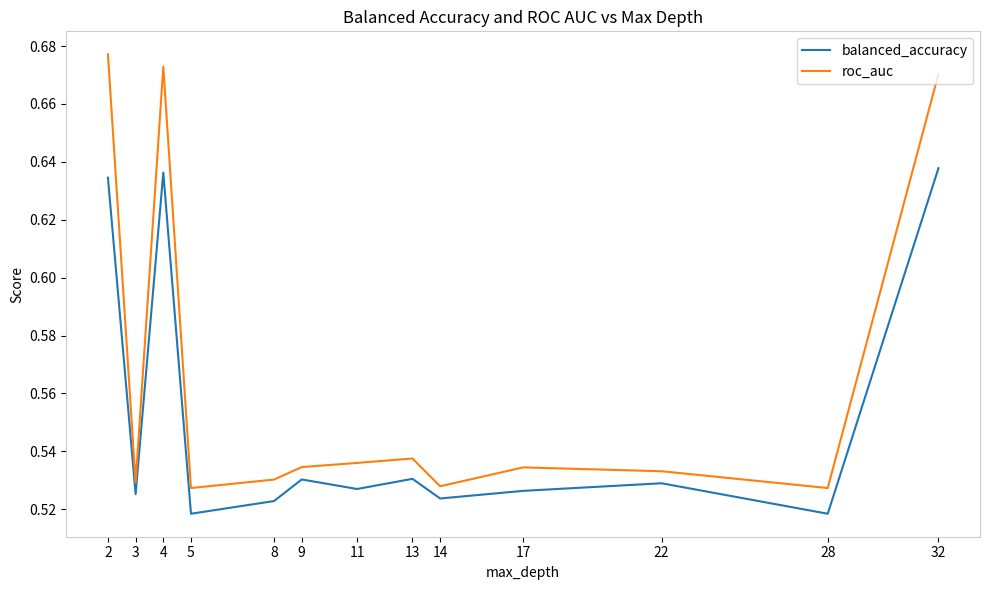

List the series in order of their peak value, highest first.

roc_auc, balanced_accuracy